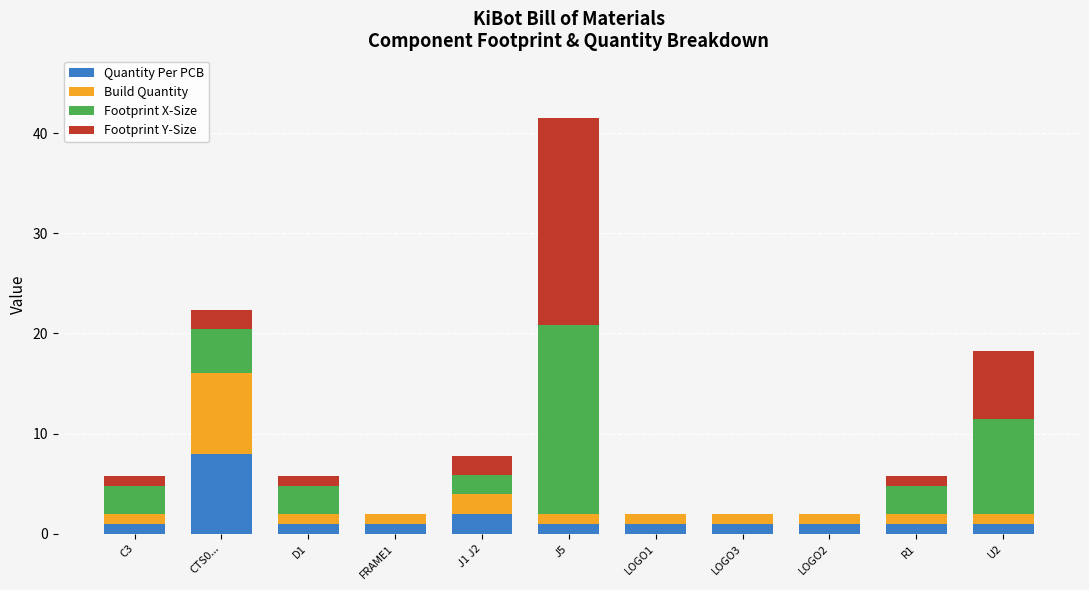

At which category is the sum across all series the highest?

J5